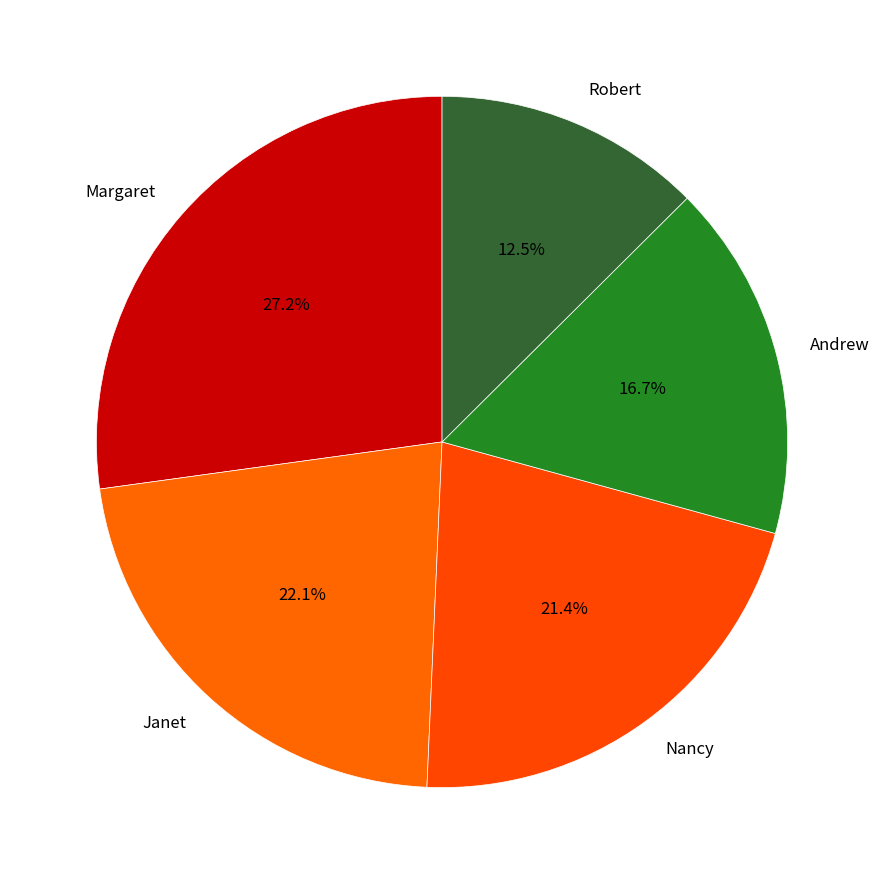

What percentage is the Janet slice, to the nearest percent?

22%